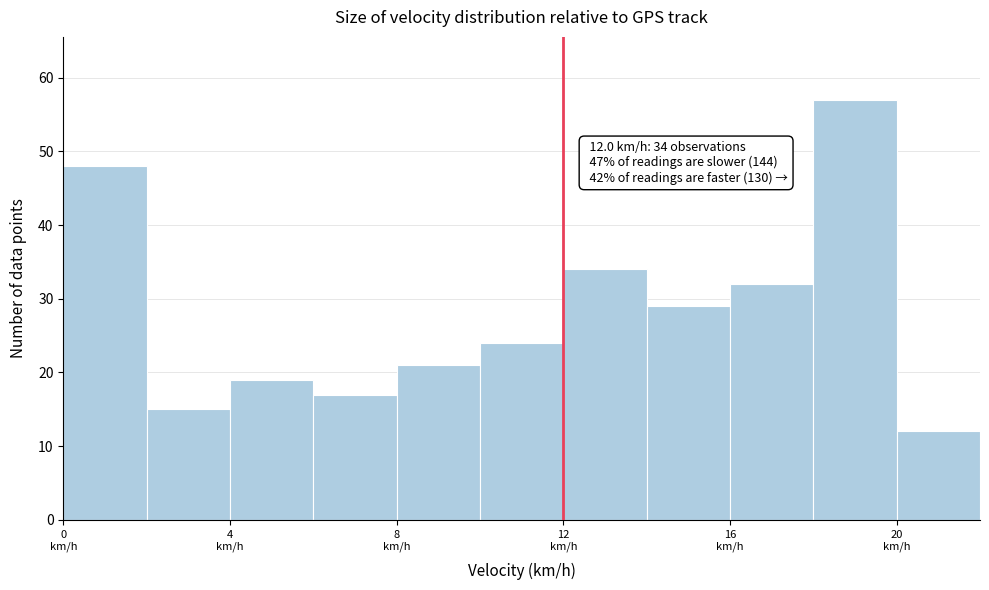

Over which range of the x-axis is the bar tallest?

18 to 20